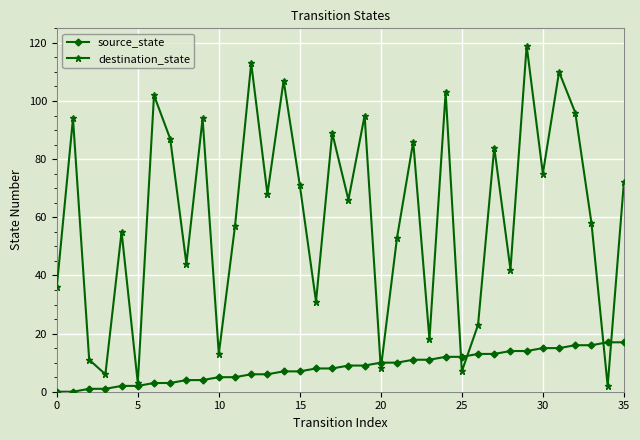

Rank the series by their average value, from highest to lowest.

destination_state, source_state